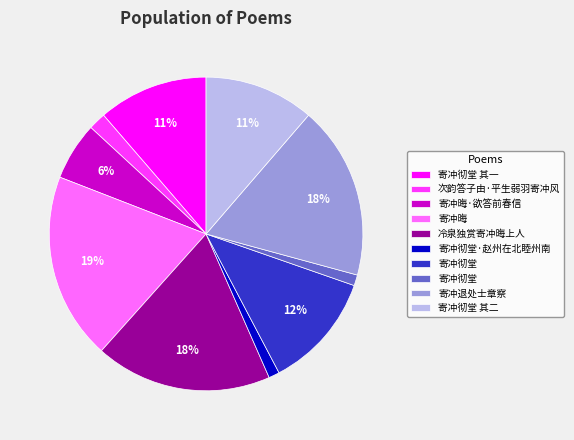

Is there a majority slice in this chart?

No